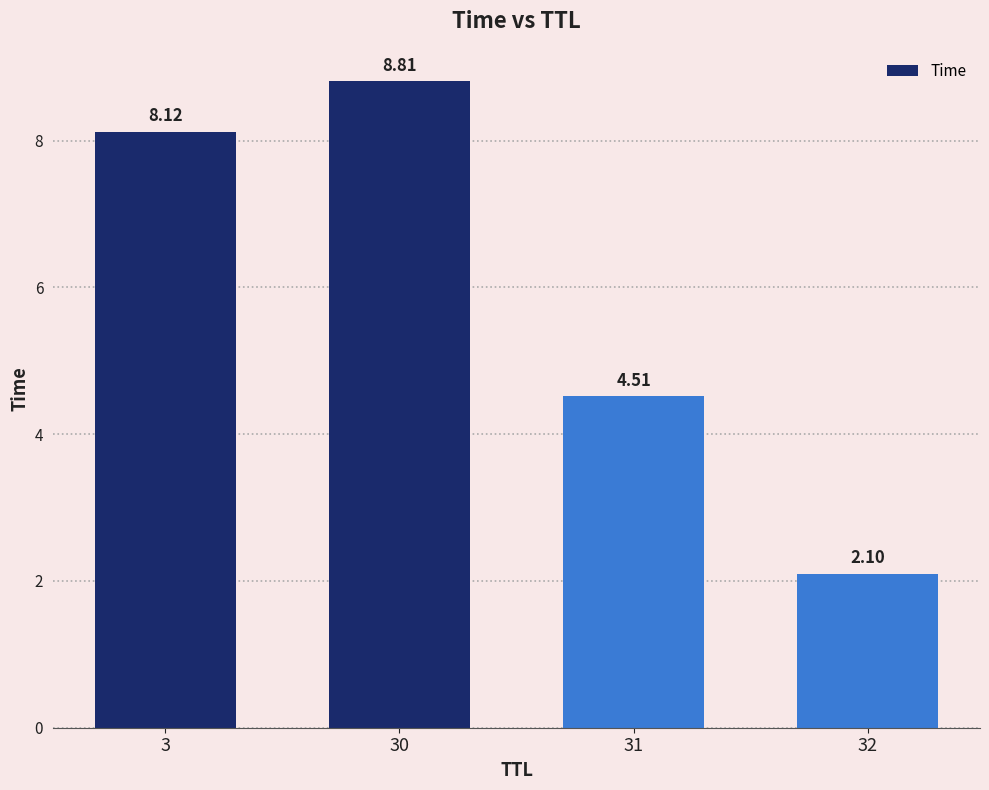

What is the change in value from 30 to 32?

-6.7